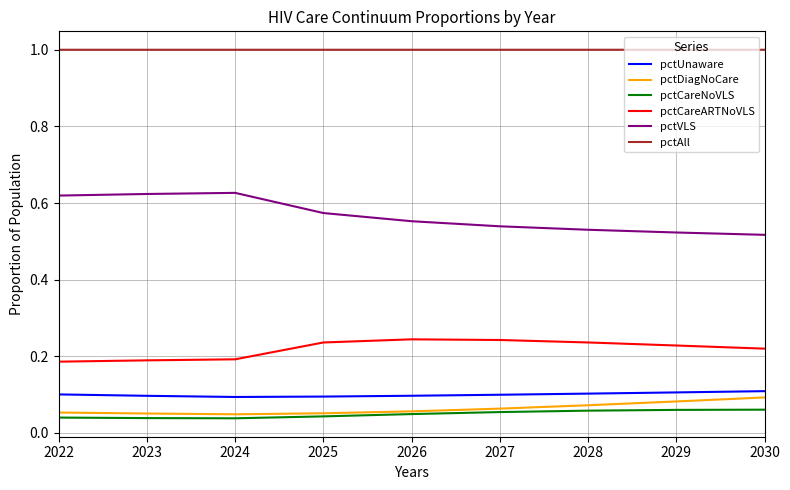

At how many categories does at least one series exceed 0?

9